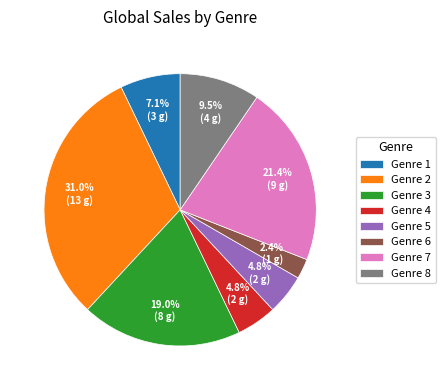

Does Genre 4 account for over 50% of the chart?

No